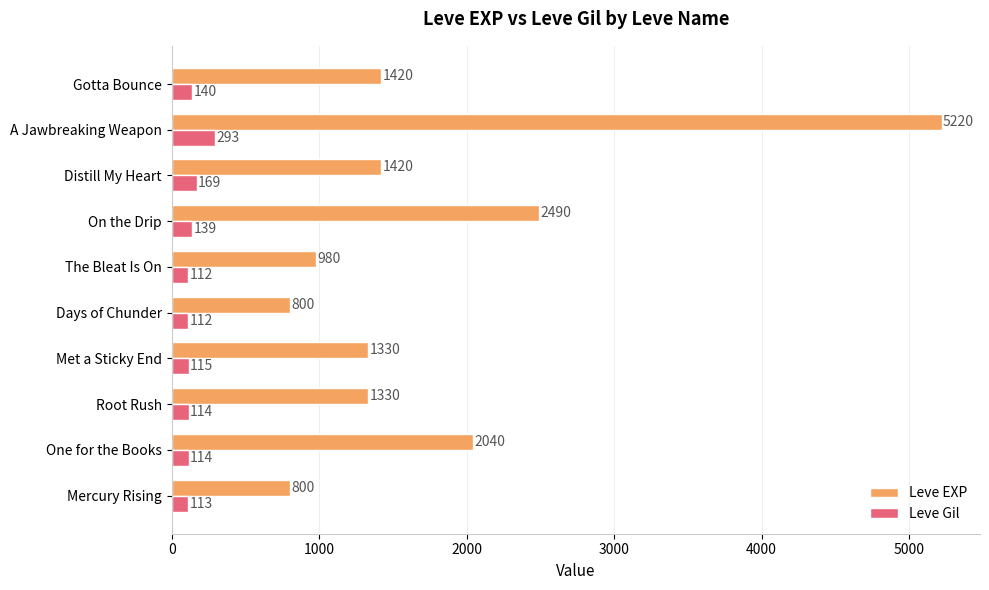

What is the difference between the maximum and second lowest values in the Leve EXP series?

4420